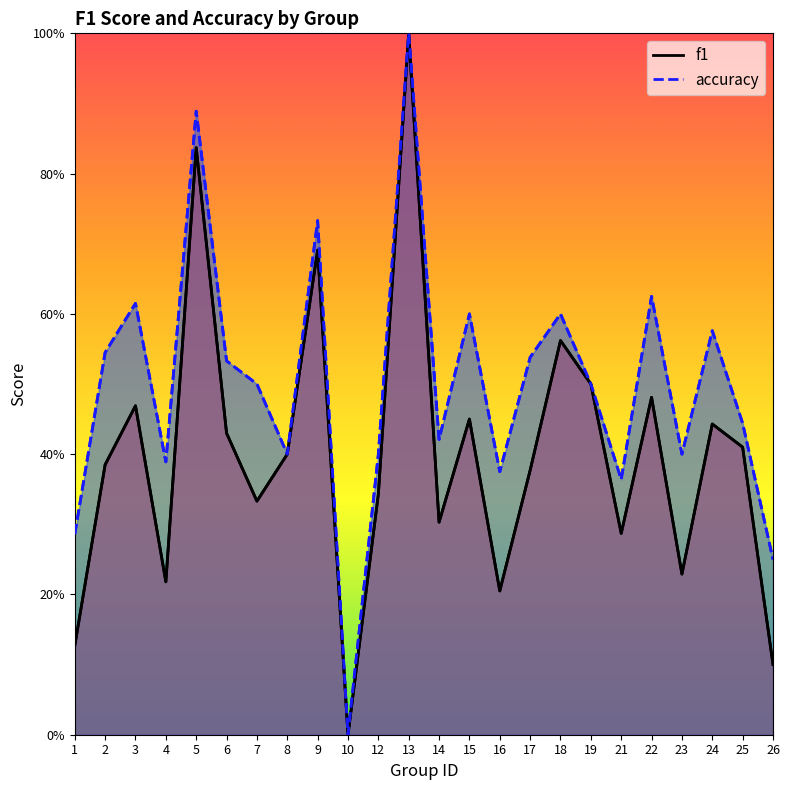

Is it true that f1 equals 0.3 at 14?

True